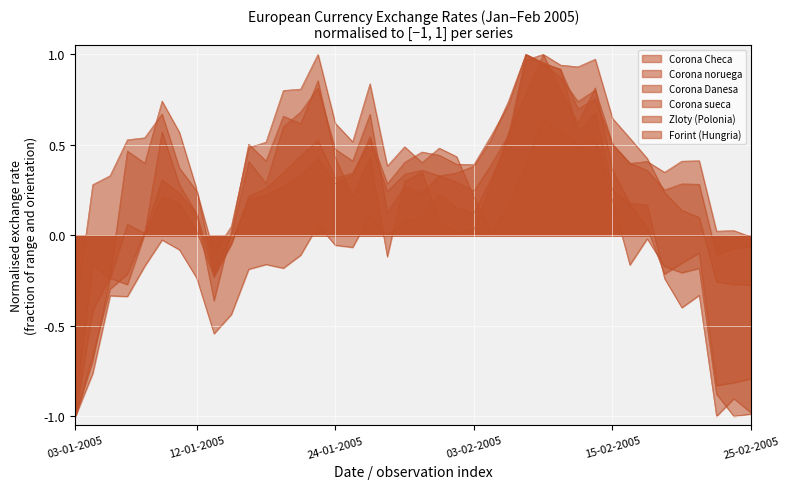

Does the chart display data point markers on the line(s)?

No